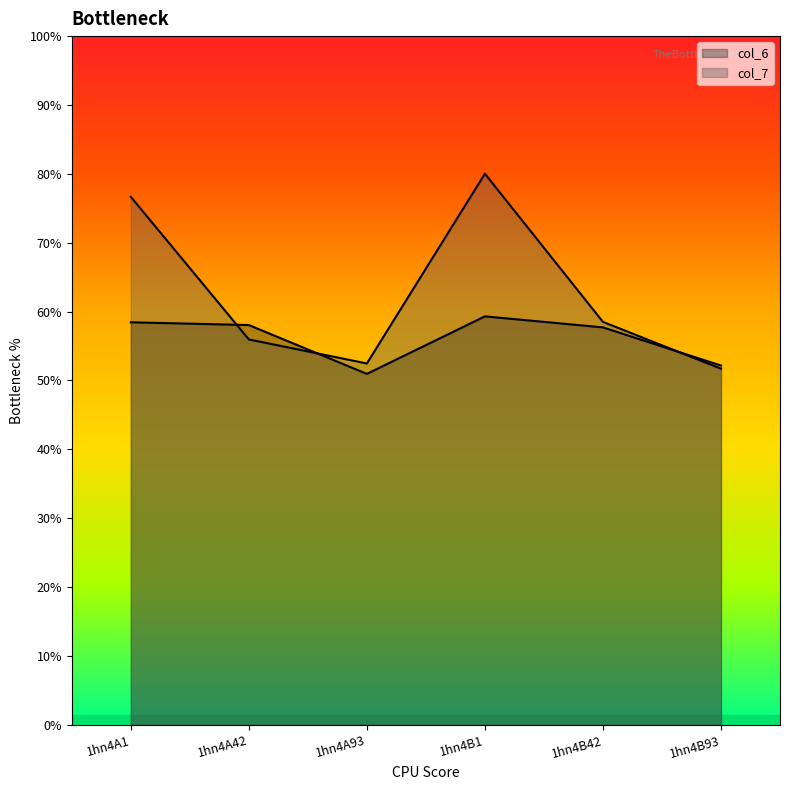

At which label does col_6 reach its peak?

1hn4B1